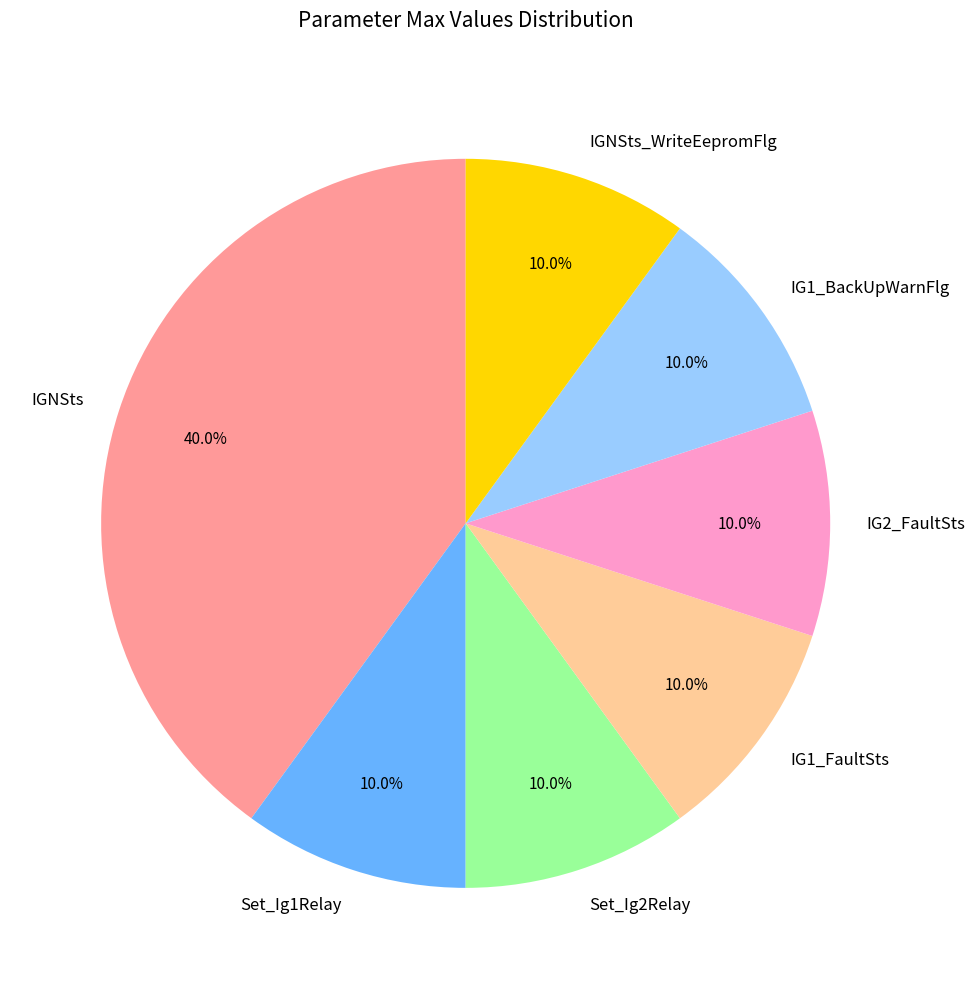

How much of the chart is everything except IGNSts_WriteEepromFlg?

90.0%